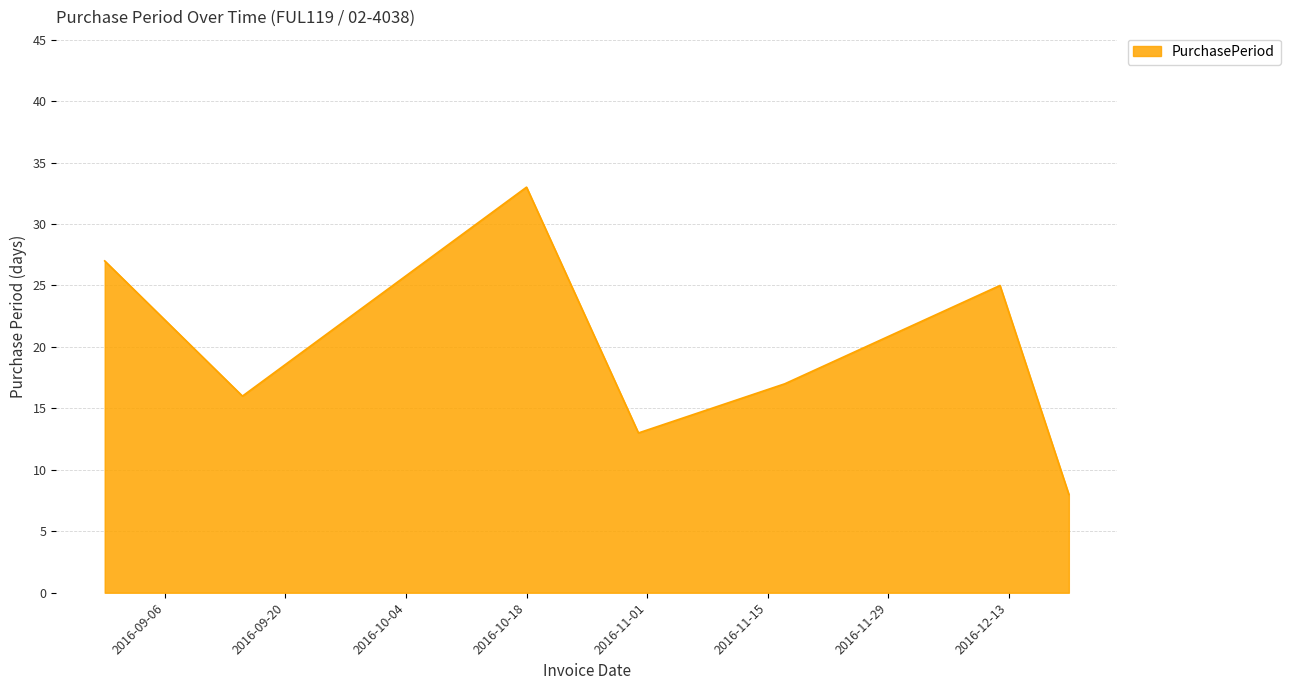

What is the smallest value displayed?

8